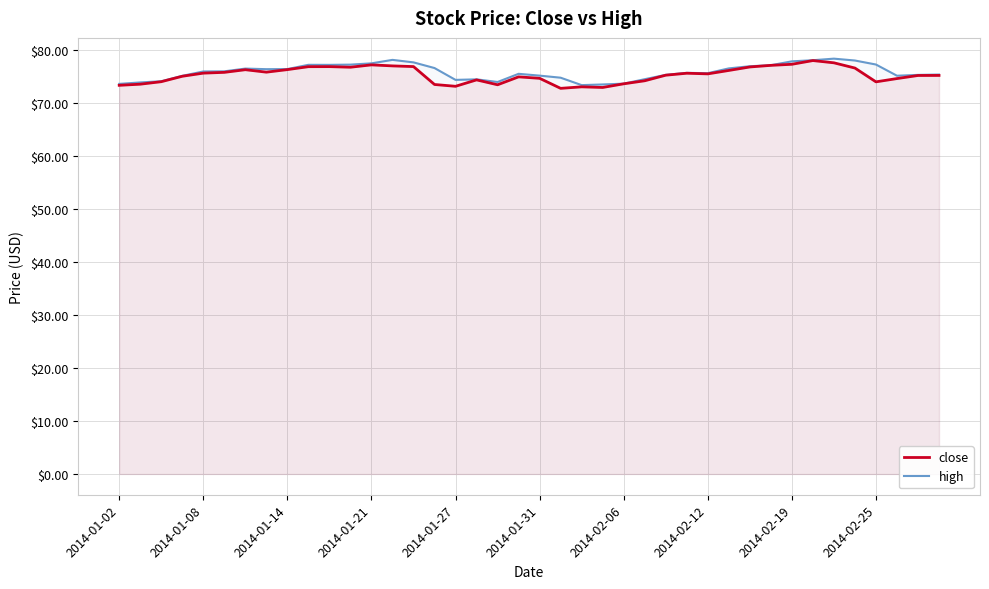

True or false: close and high cross at least once.

False